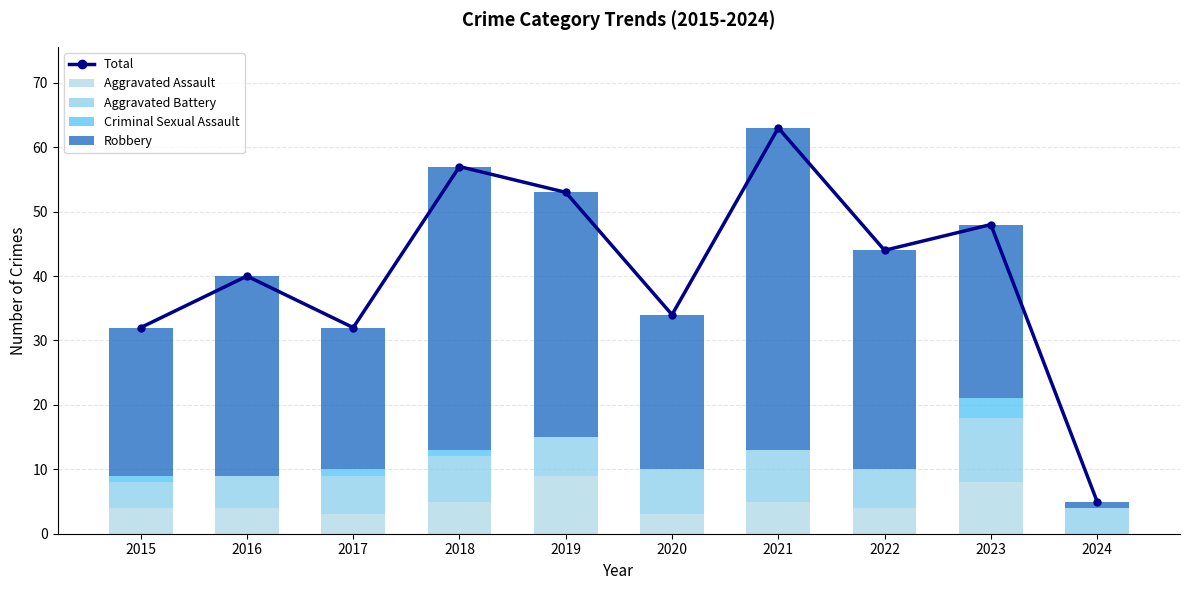

Rank the series at 2020 from lowest to highest value.

Criminal Sexual Assault, Aggravated Assault, Aggravated Battery, Robbery, Total